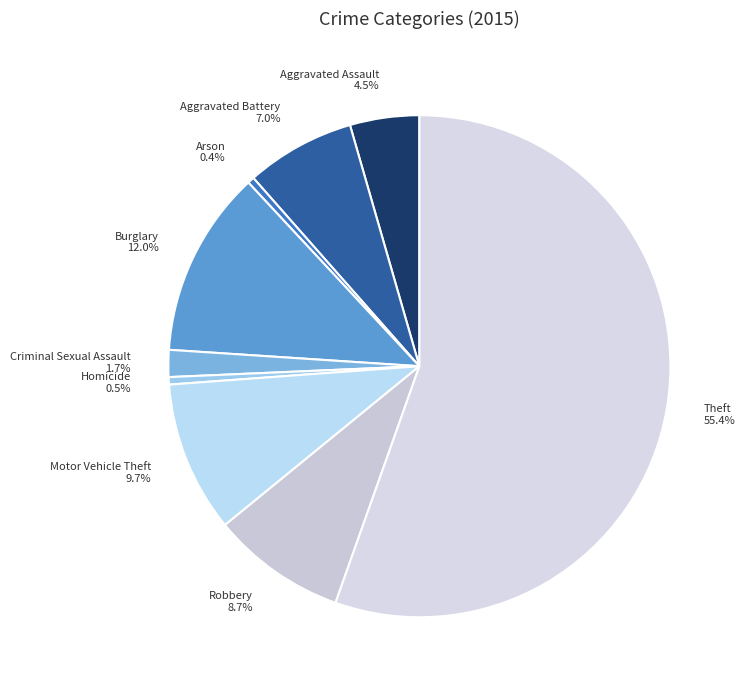

The Burglary slice represents 12% of the pie. True or false?

True